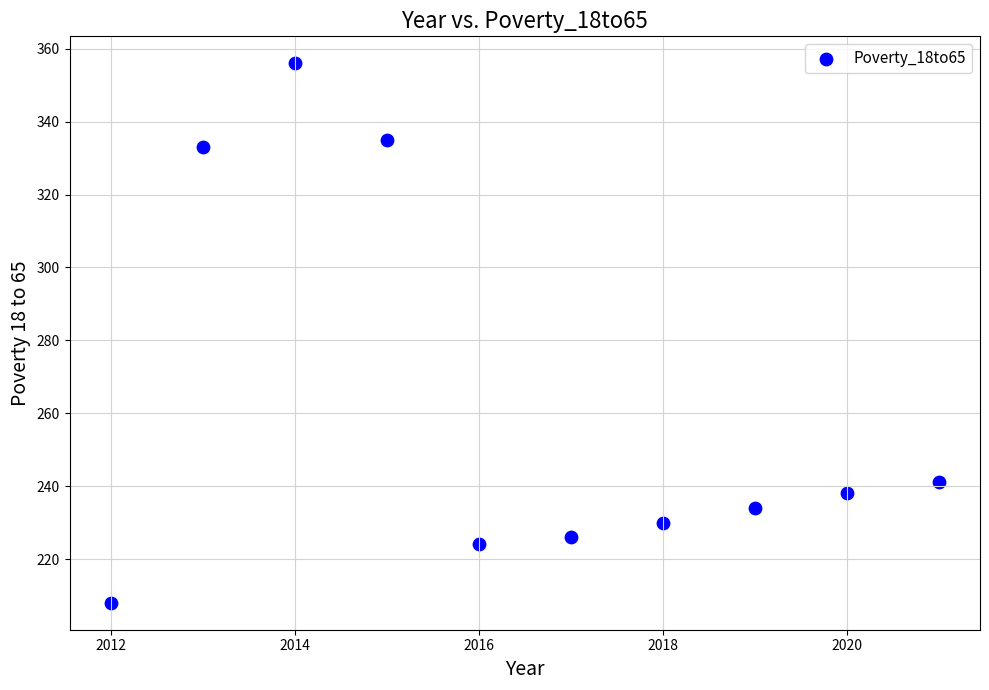

What Y value in the scatter plot is closest to 282?

241